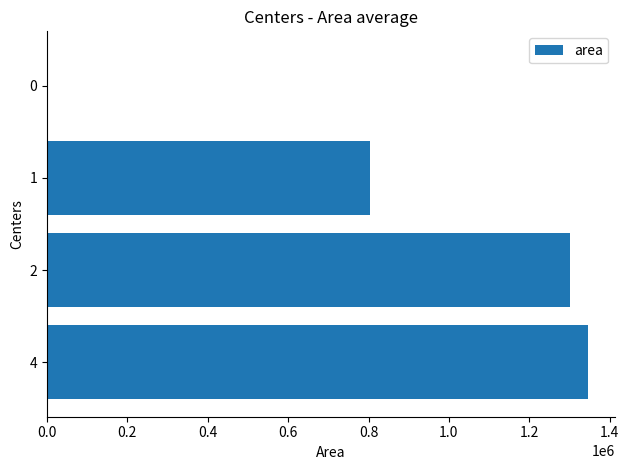

Reading top to bottom, what are all the values shown in this chart?

0=0	1=802500	2=1301875	4=1346250